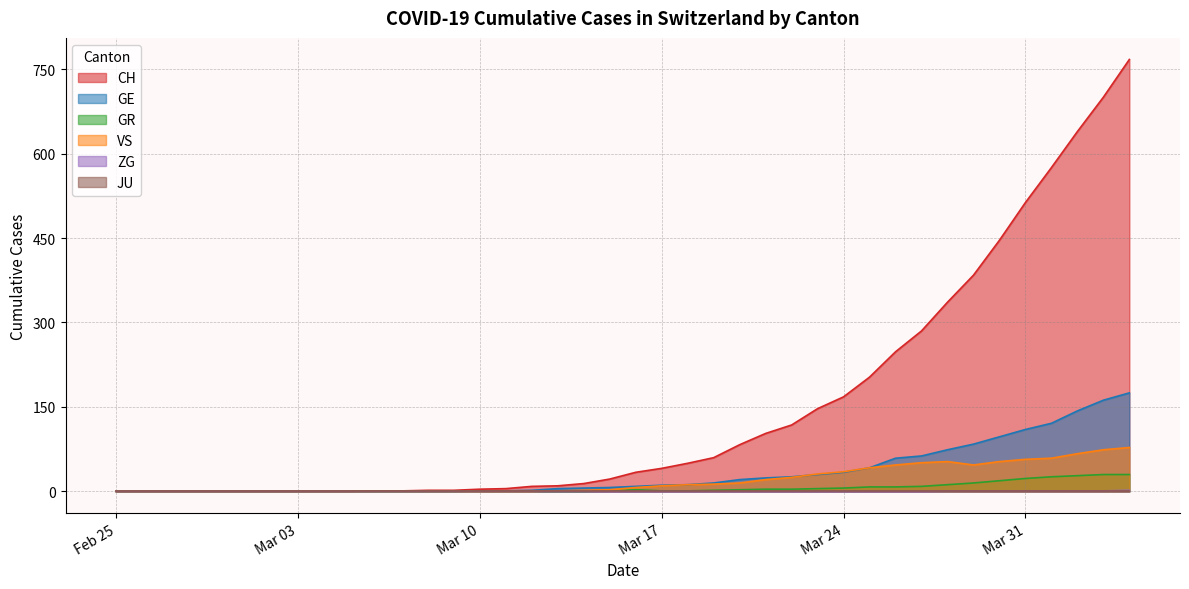

True or false: ZG has more than 1 points higher than both neighbors.

False